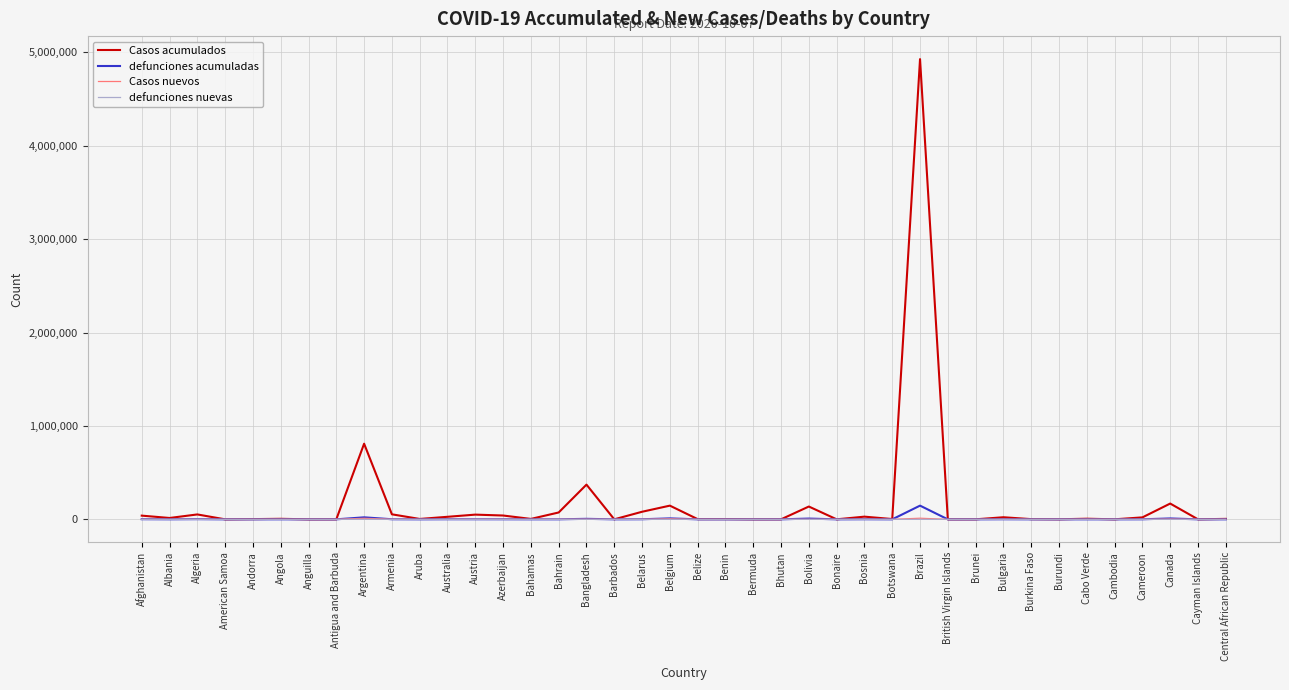

What is the difference between the second highest and second lowest values in the Casos nuevos series?

11242